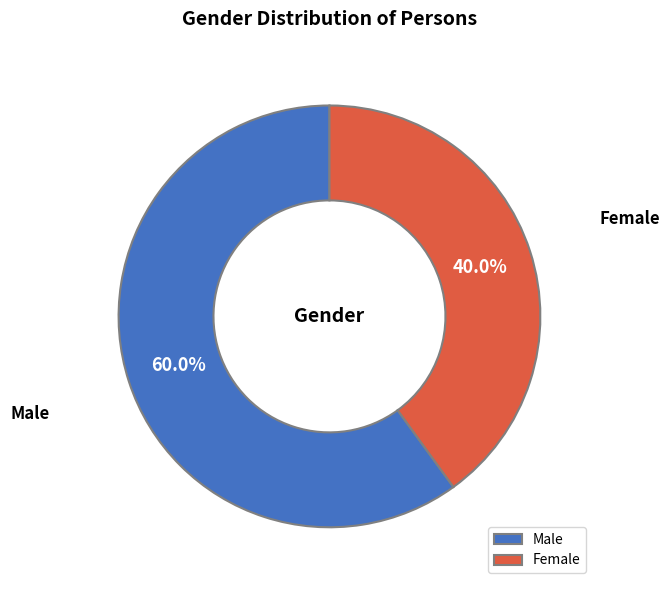

What percentage is the Male slice, to the nearest percent?

60%